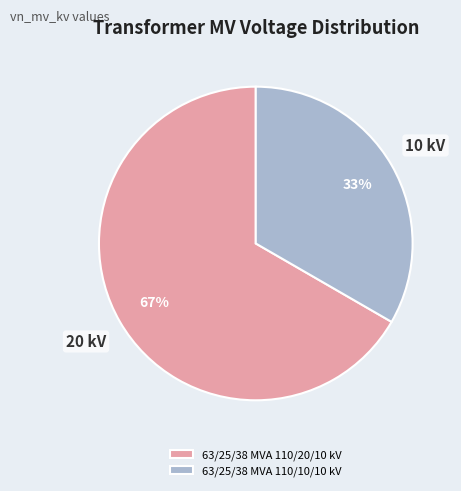

The 63/25/38 MVA 110/10/10 kV slice represents 47% of the pie. True or false?

False